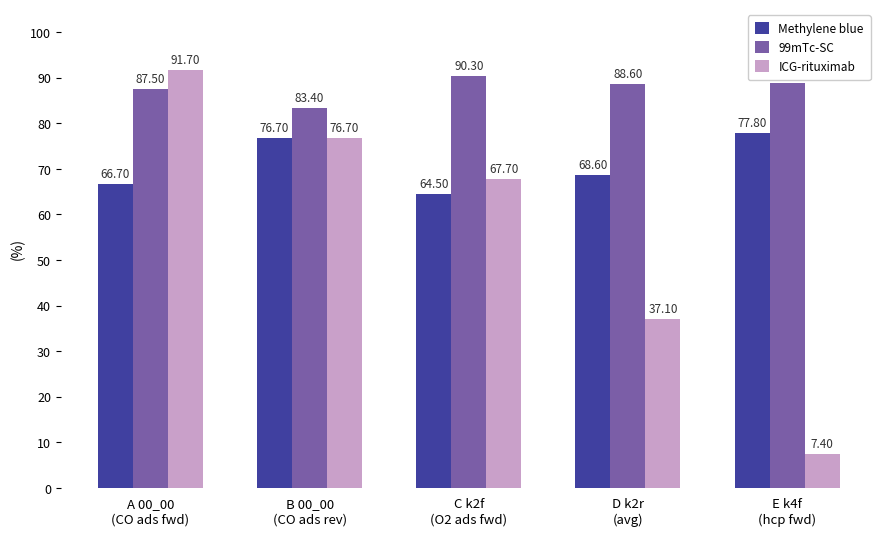

At which category is the sum across all series the highest?

A 00_00
(CO ads fwd)